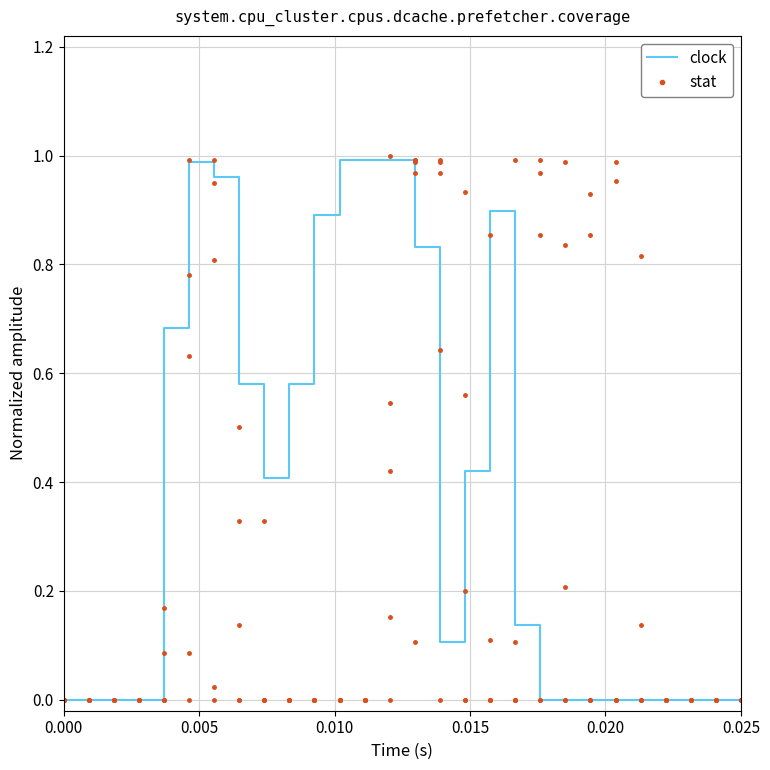

True or false: col_12 has a value of -0.6 at 25.

False